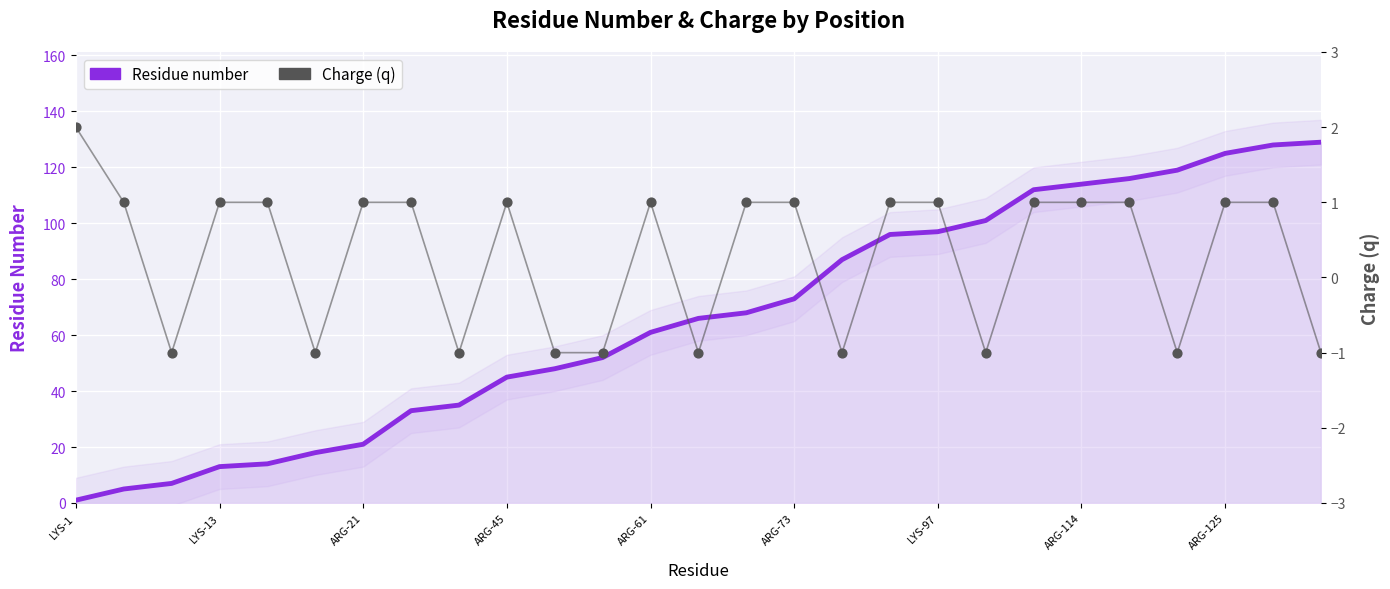

Is the value of Residue number at 20 greater than the value of Charge (q) at 13?

Yes